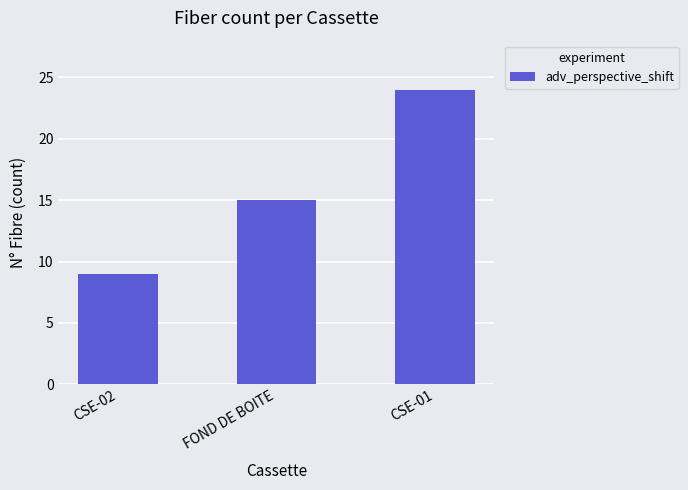

How many data points are less than 15?

1